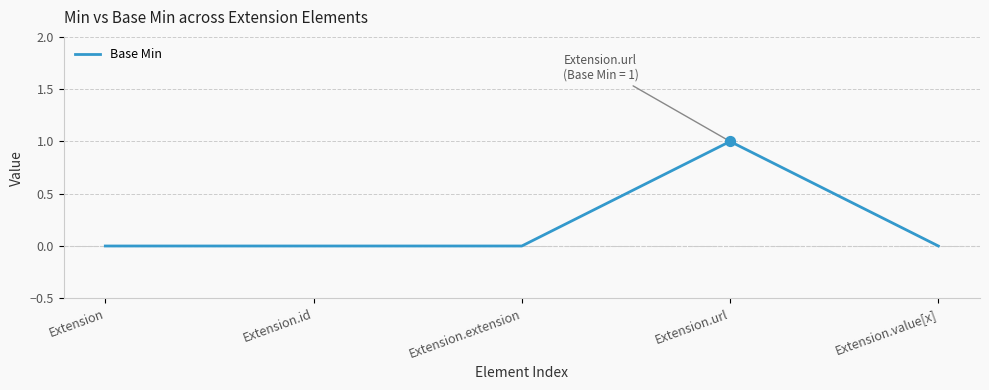

Between Extension.url and Extension.extension, which is larger?

Extension.url